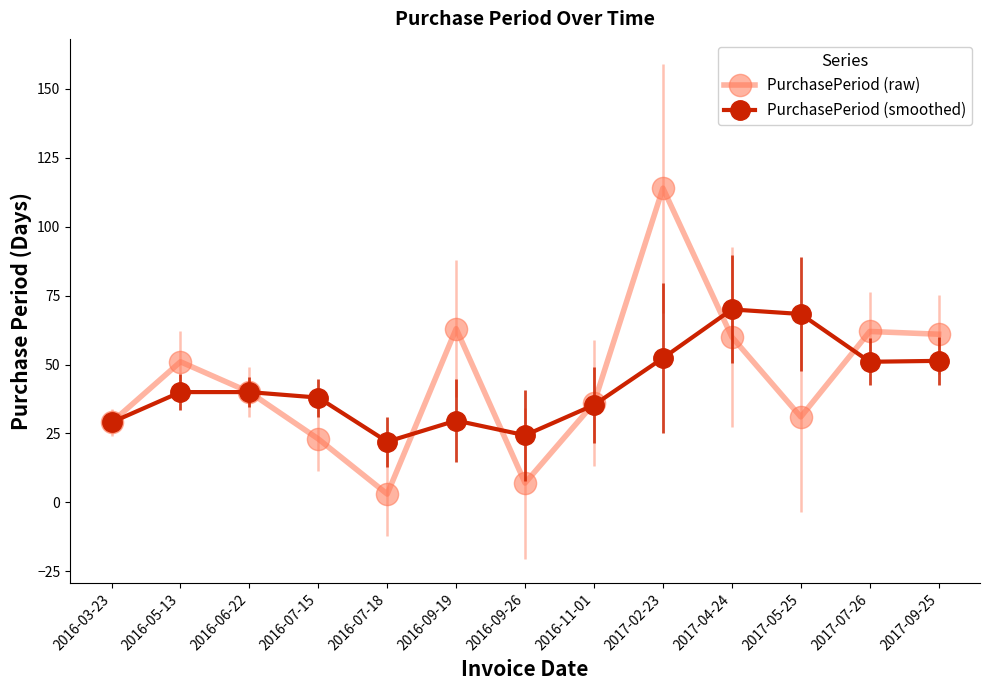

Rank the series at 2016-05-13 from lowest to highest value.

PurchasePeriod (smoothed), PurchasePeriod (raw)